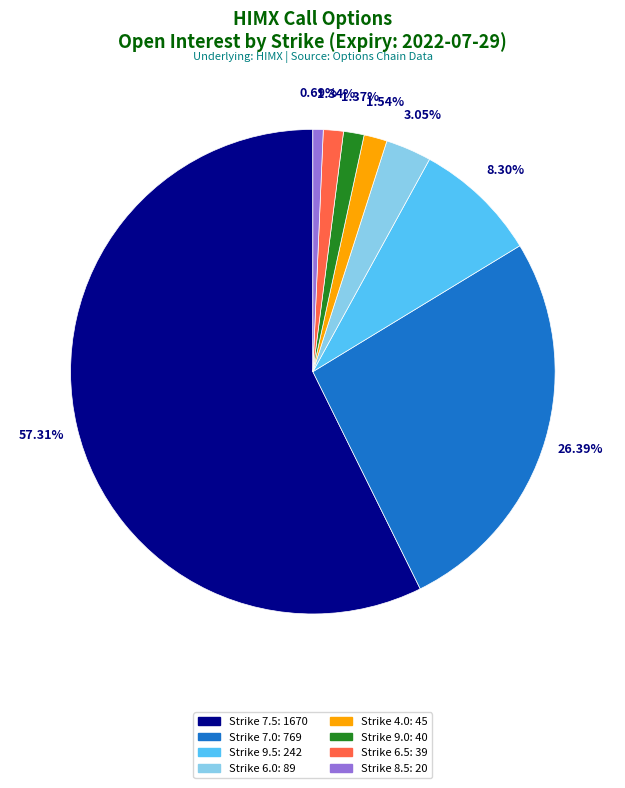

To the nearest percent, what is the difference between the largest and smallest slice percentages?

57%